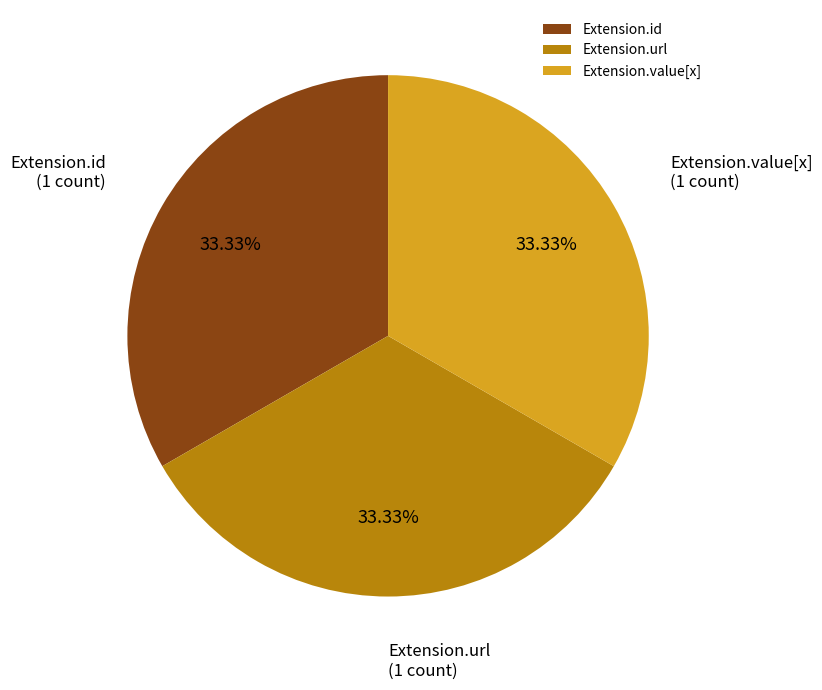

Approximately how many times larger is the value at Extension.value[x] compared to Extension.url?

1.0